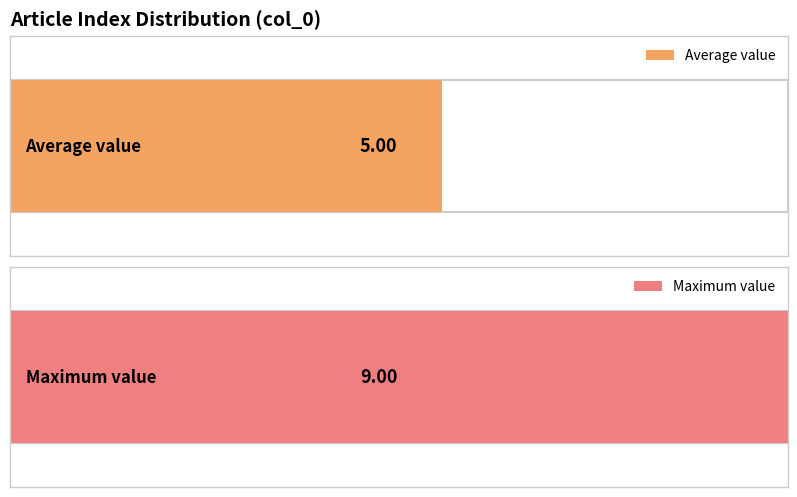

The chart shows a value of 4 at Row 9. True or false?

False